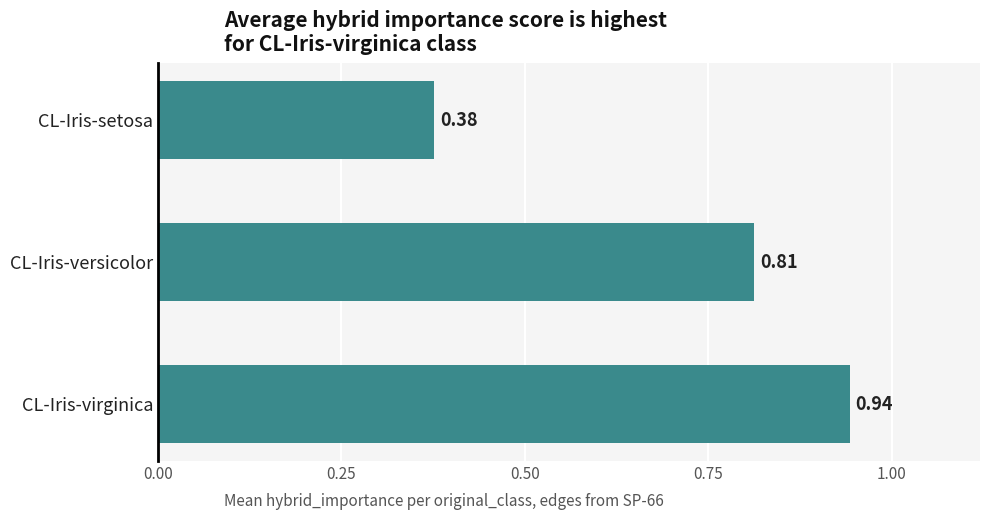

Are the bars grouped side by side (vs. stacked)?

No